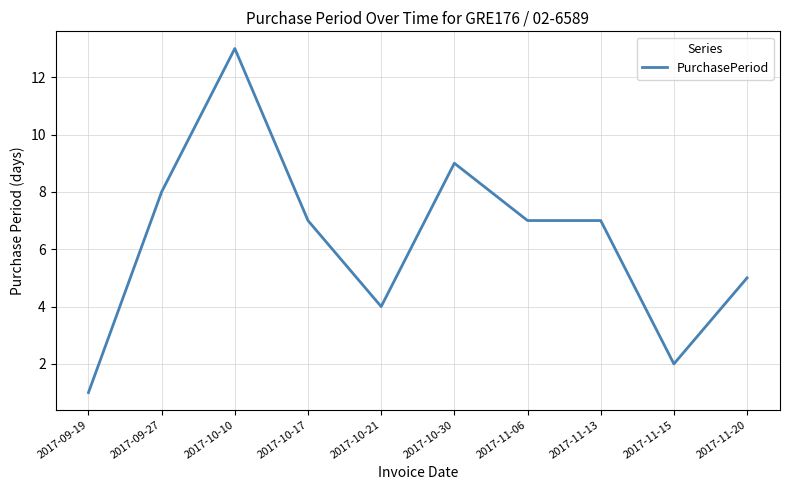

Between 2017-10-17 and 2017-11-15, which is larger?

2017-10-17